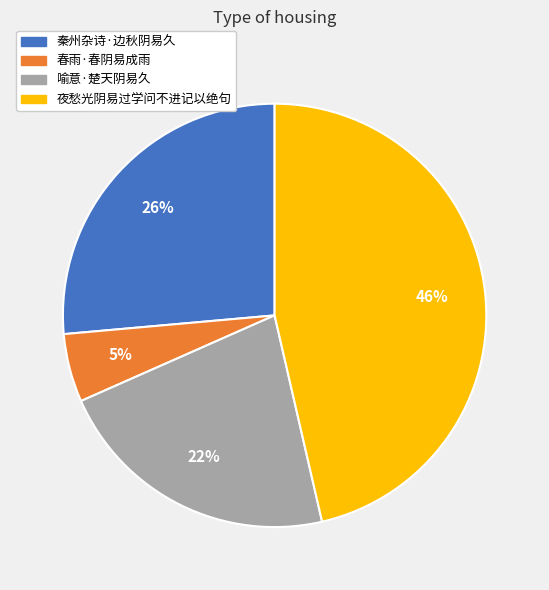

Does 秦州杂诗·边秋阴易久 account for over 50% of the chart?

No